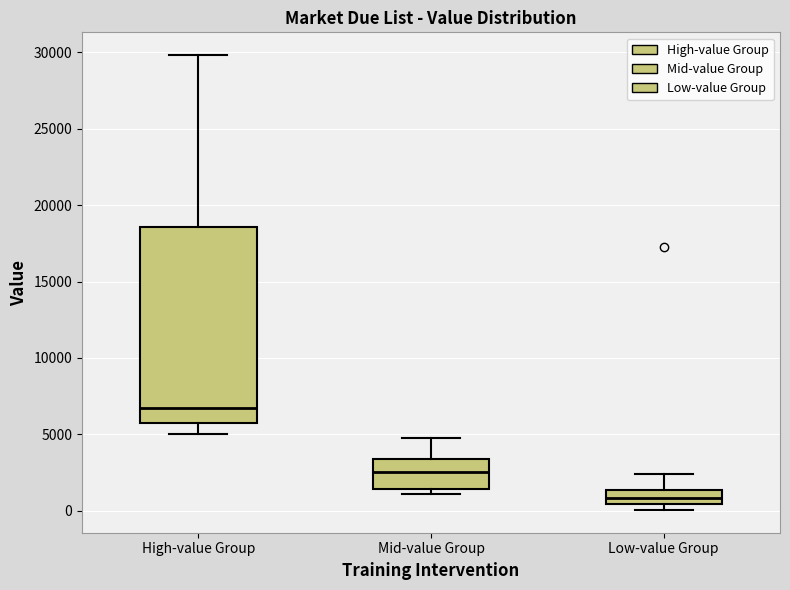

Which box is the tallest, from its lower edge to its upper edge?

High-value Group